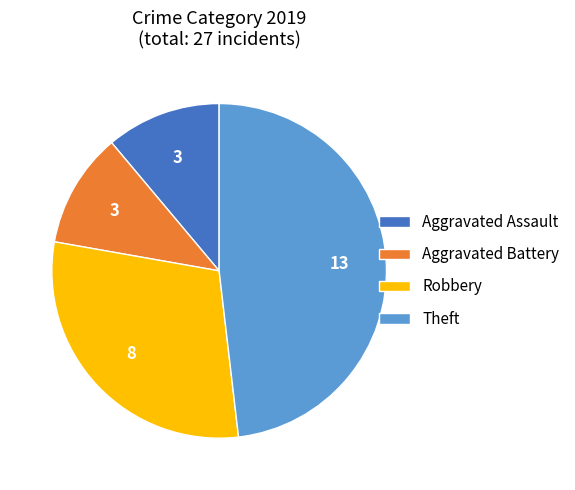

True or false: Aggravated Assault accounts for 11% of the total.

True